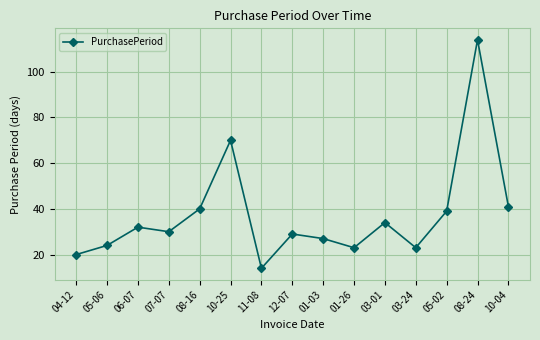

Is it true that the value at 12-07 is 29?

True